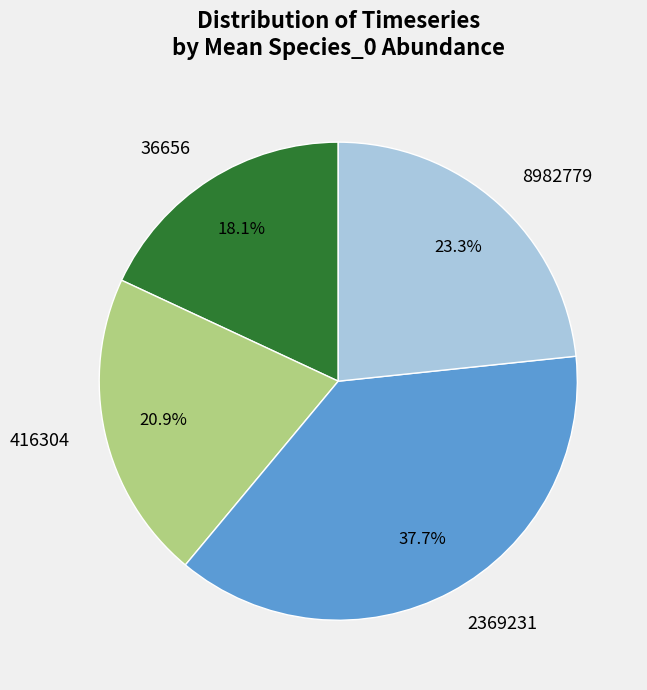

Is 416304 the majority of the pie?

No